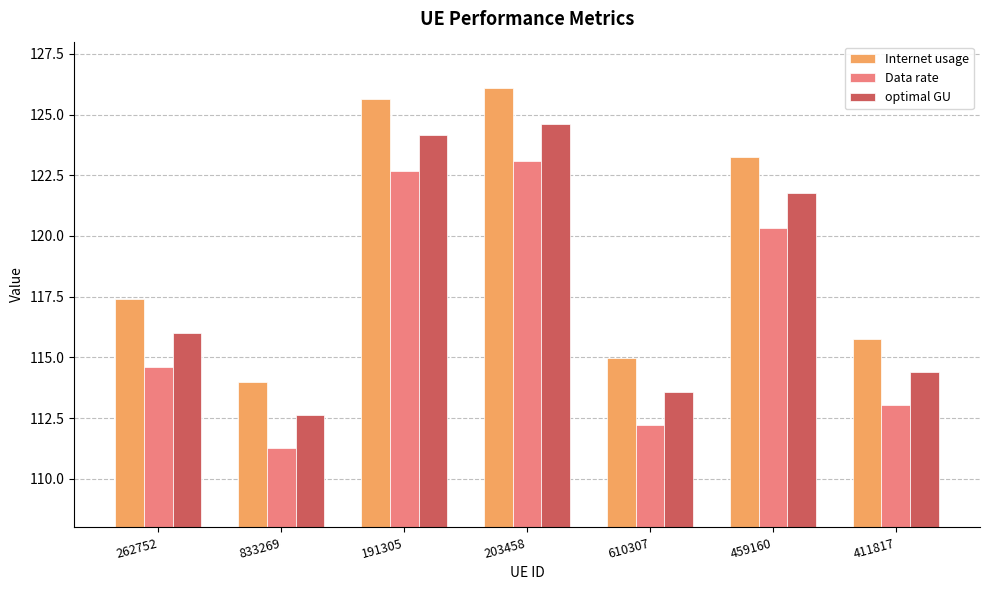

The value of Internet usage at 833269 is 114.0. True or false?

True